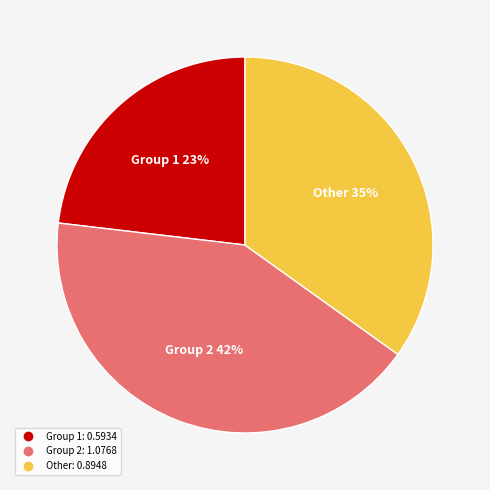

To the nearest percent, what is the average slice percentage?

33%